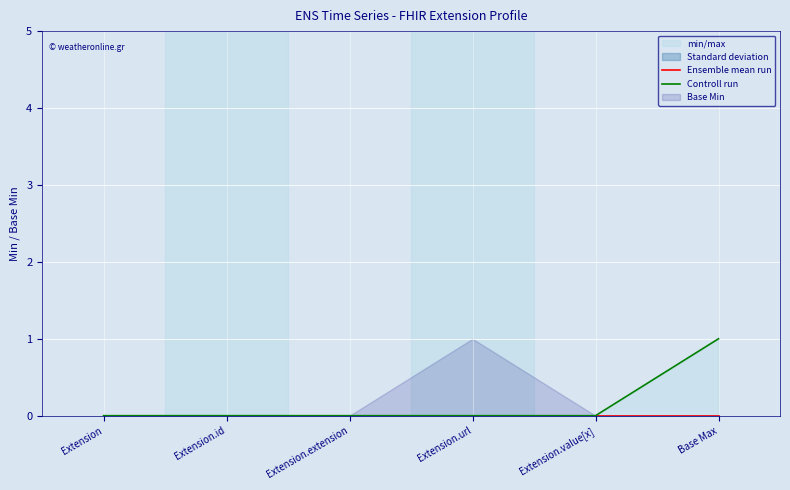

Reading right to left, list all the values displayed in this chart.

Ensemble mean run: 0	0	0	0	0	0
Controll run: 1	0	0	0	0	0